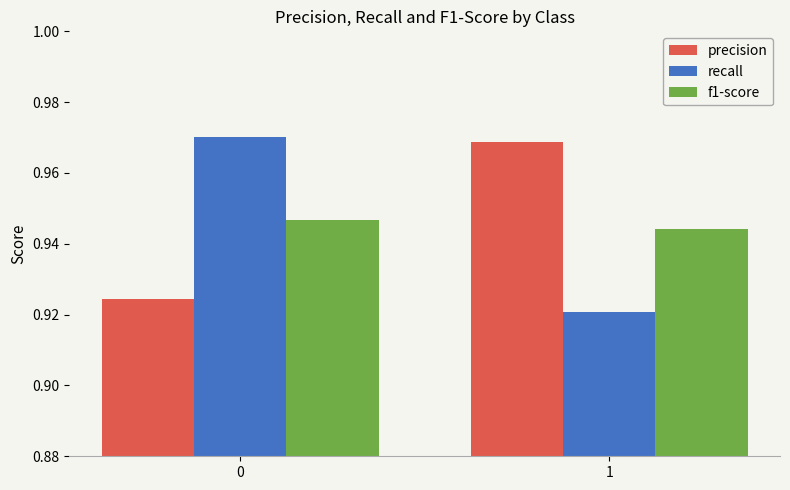

Rank the categories by f1-score value from lowest to highest.

1, 0